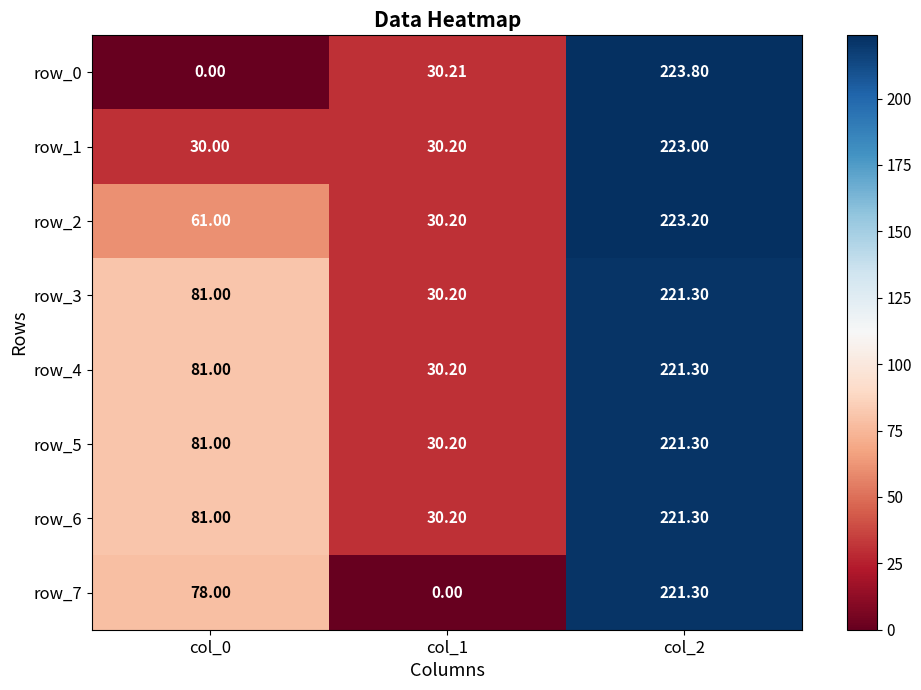

How many data points in row_5 are less than 81?

1